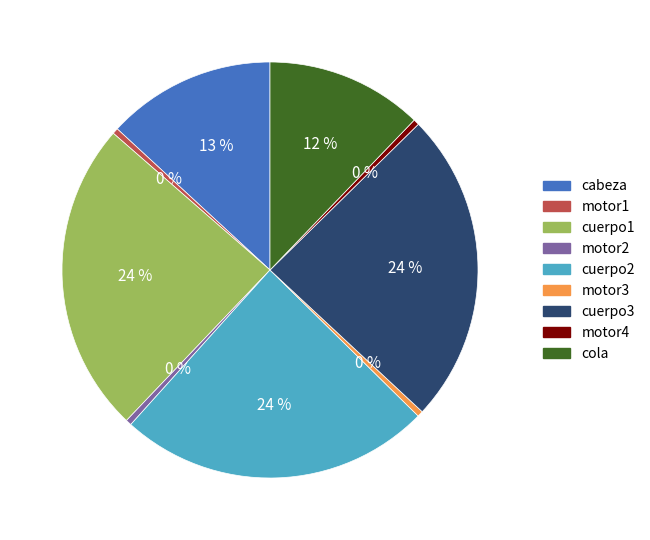

To the nearest percent, what is the difference between the cabeza and cuerpo2 slice percentages?

11%